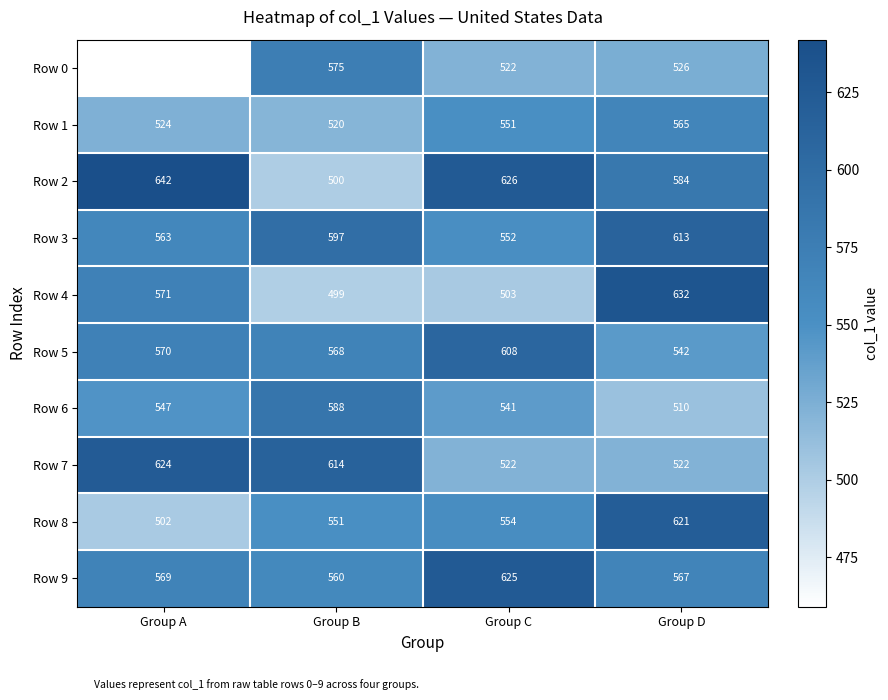

List the labels in order of Row 8 value, smallest first.

Group A, Group B, Group C, Group D